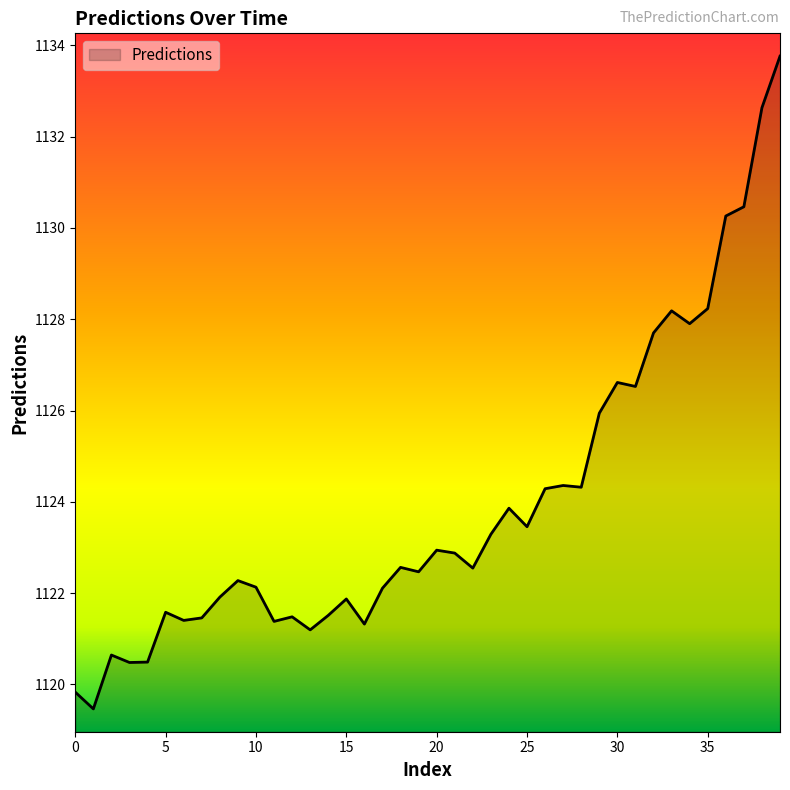

What is the minimum value shown in the chart?

1119.5